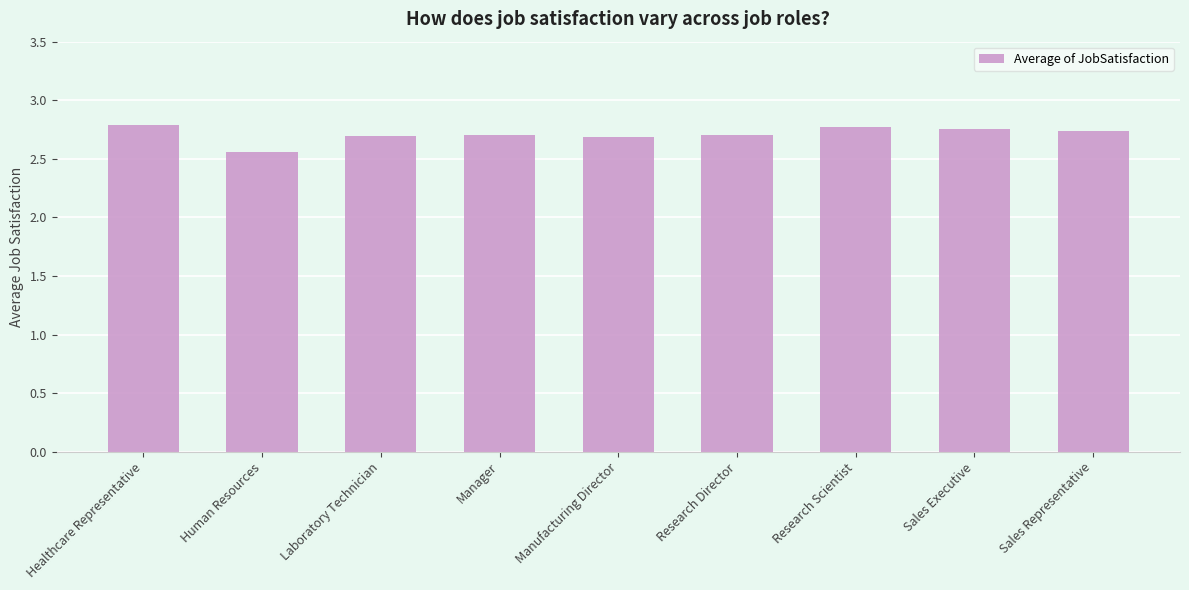

Is it true that the value at Sales Representative is 2.7?

True